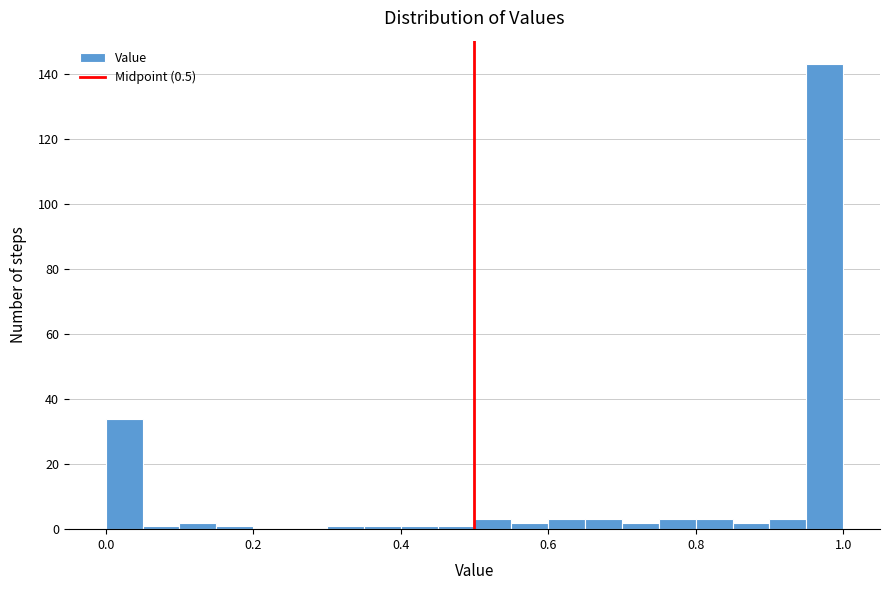

Read against the x-axis, roughly where is the centre of the tallest bar?

0.98